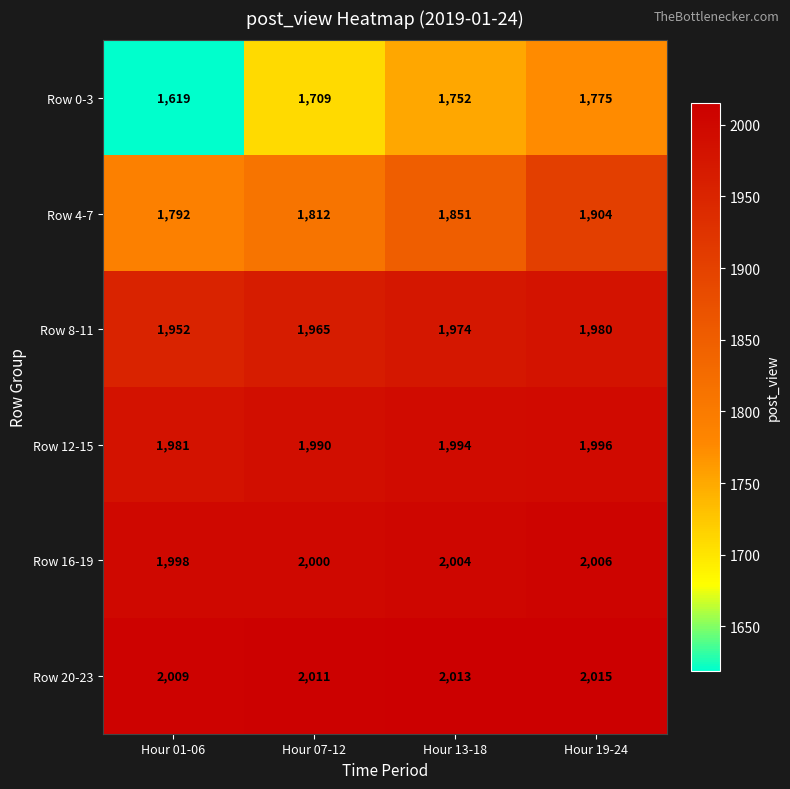

Which label corresponds to the smallest value in the chart?

Hour 01-06